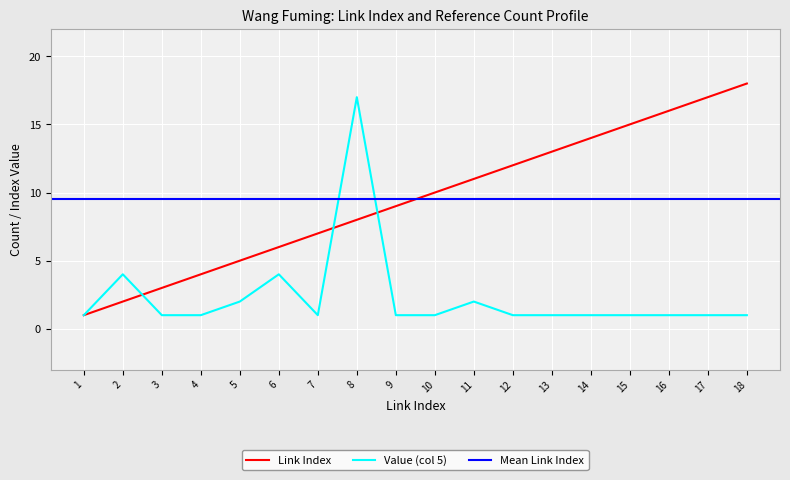

At how many categories does at least one series exceed 13?

6